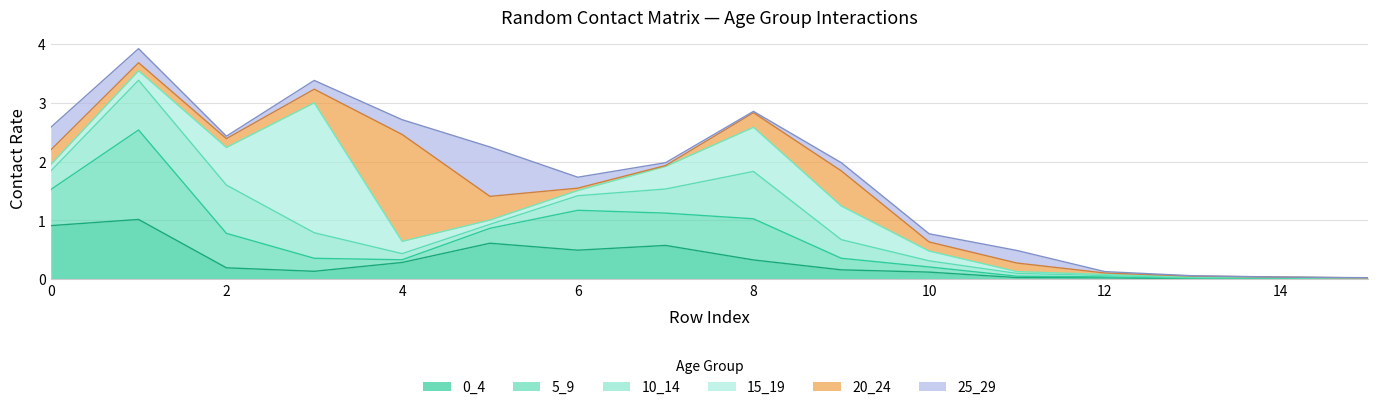

At which category does 25_29 reach its first local peak?

5